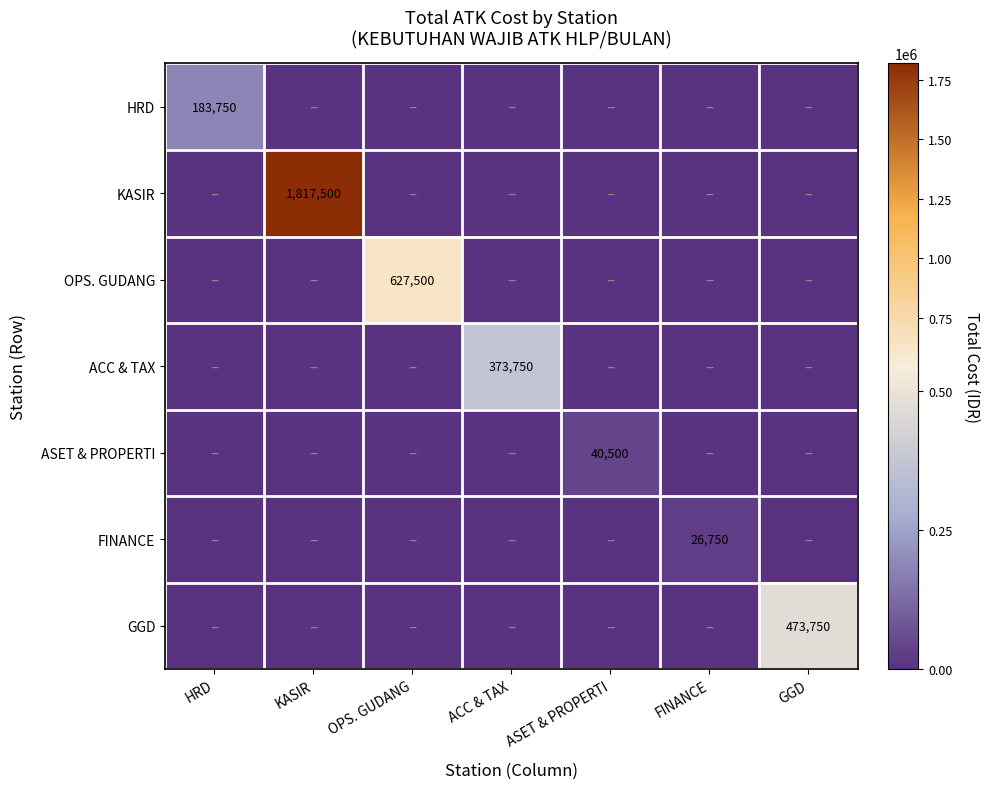

Which series has the largest total across all categories?

KASIR